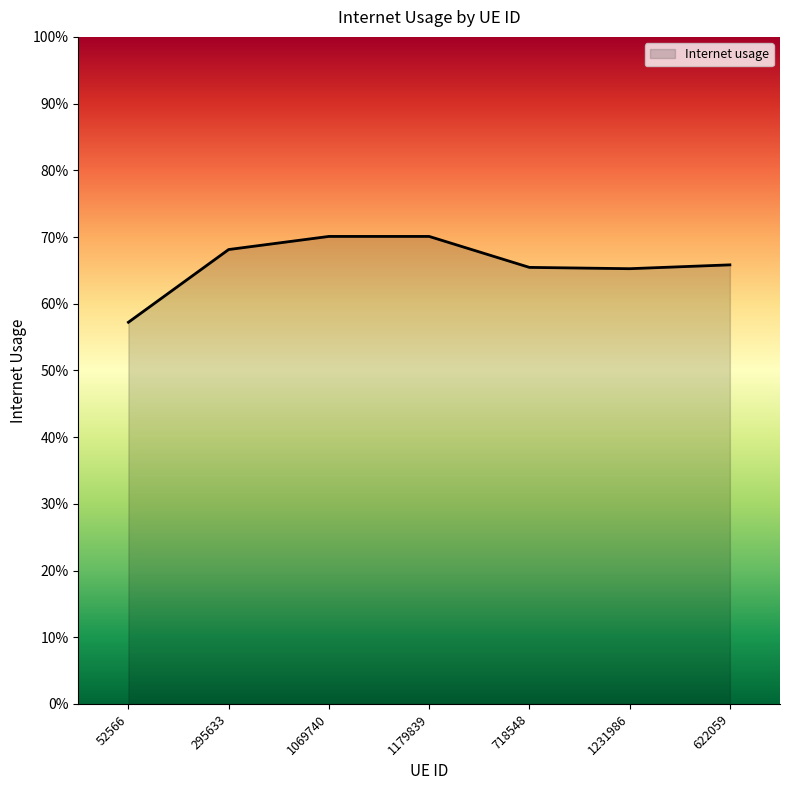

The chart shows a value of 0.7 at 622059. True or false?

True